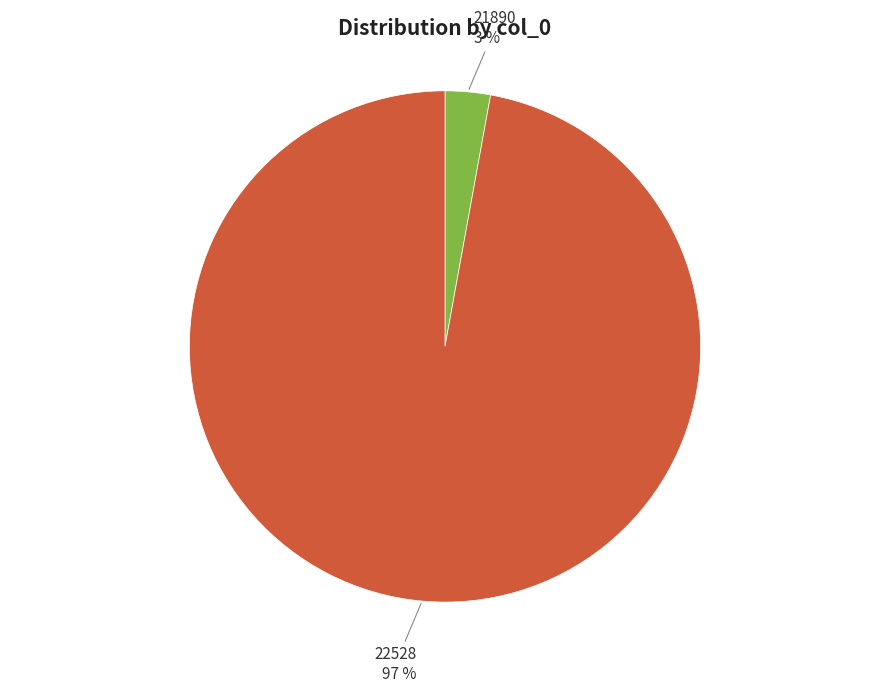

Is there a majority slice in this chart?

Yes